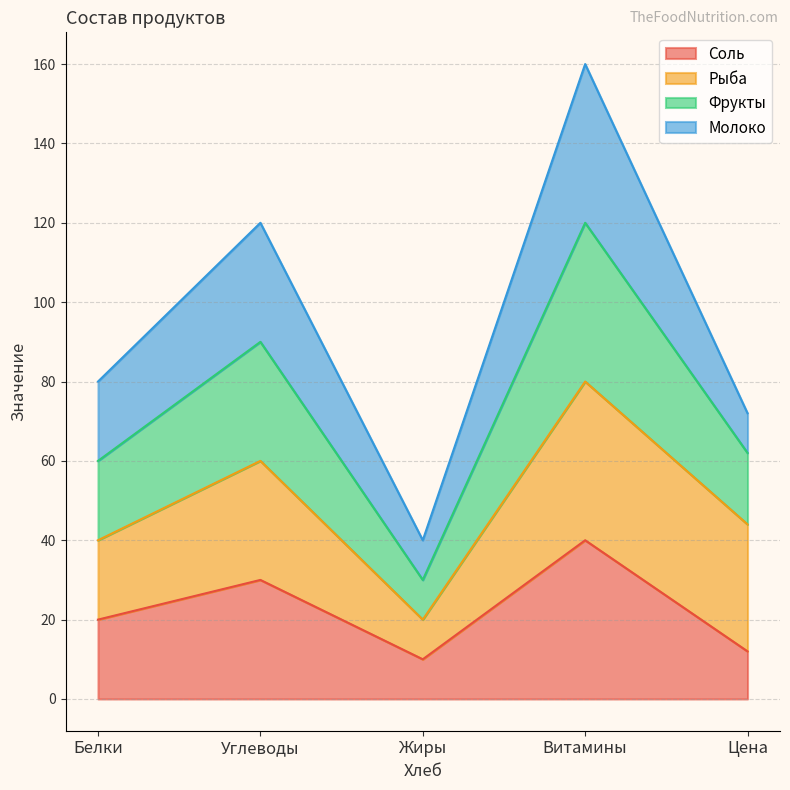

In Фрукты, how many points are lower than both neighbors (excluding endpoints)?

1